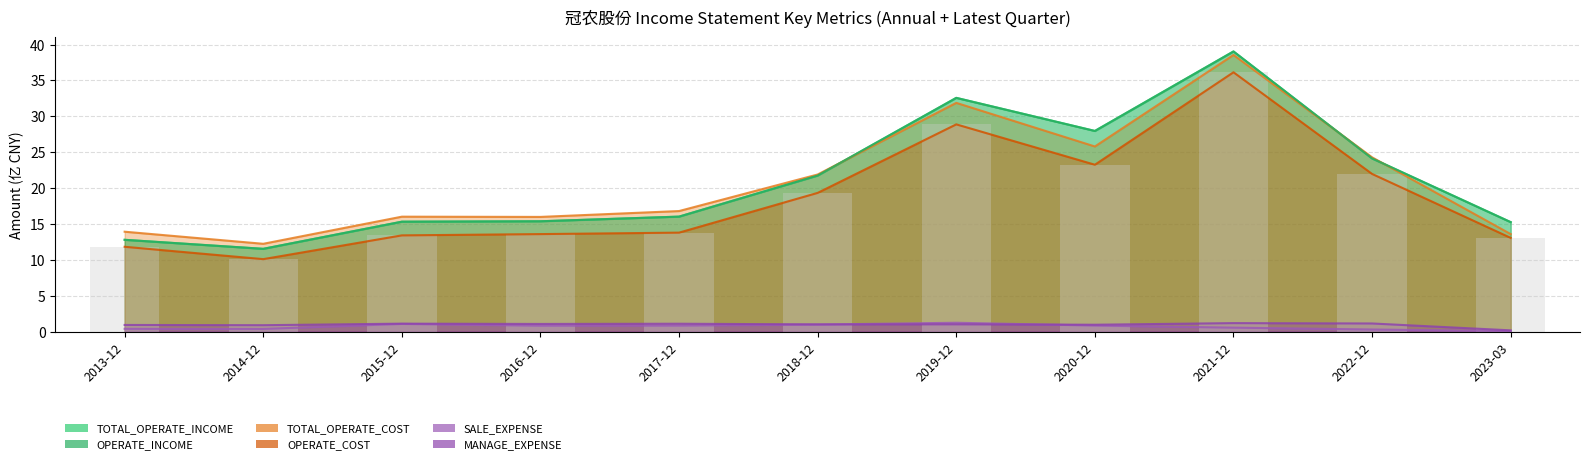

List the series in order of their peak value, lowest first.

MANAGE_EXPENSE, SALE_EXPENSE, OPERATE_COST, TOTAL_OPERATE_COST, TOTAL_OPERATE_INCOME, OPERATE_INCOME